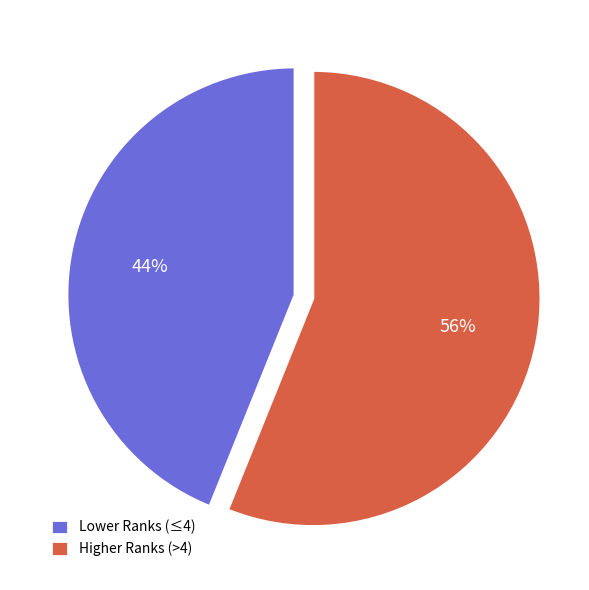

How many slices are in this pie chart?

2